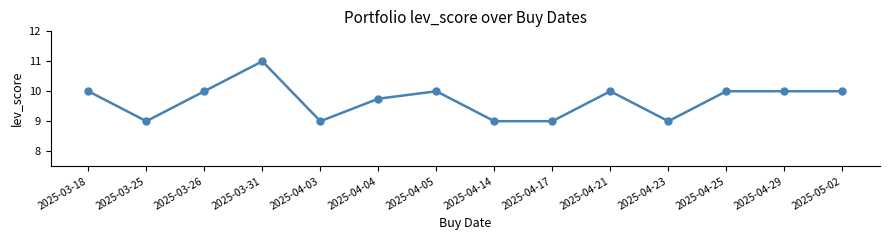

Which label corresponds to the largest value in the chart?

2025-03-31